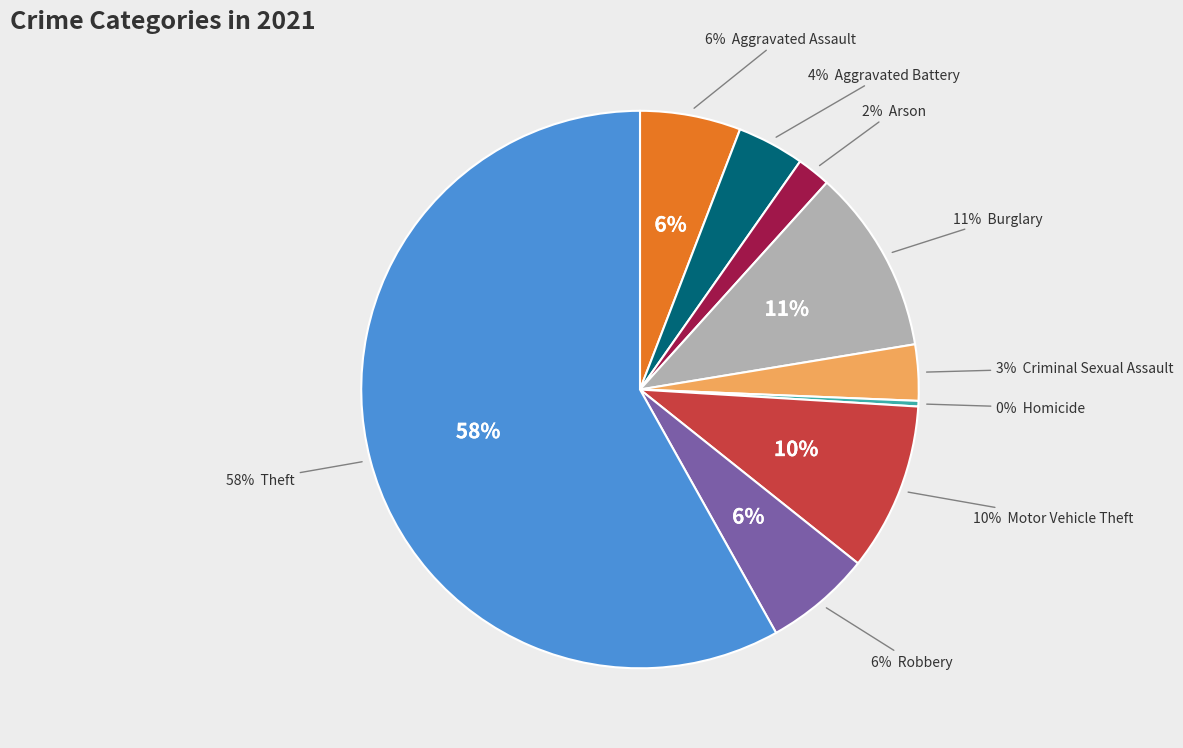

To the nearest percent, what is the combined percentage of Arson and Criminal Sexual Assault?

5%